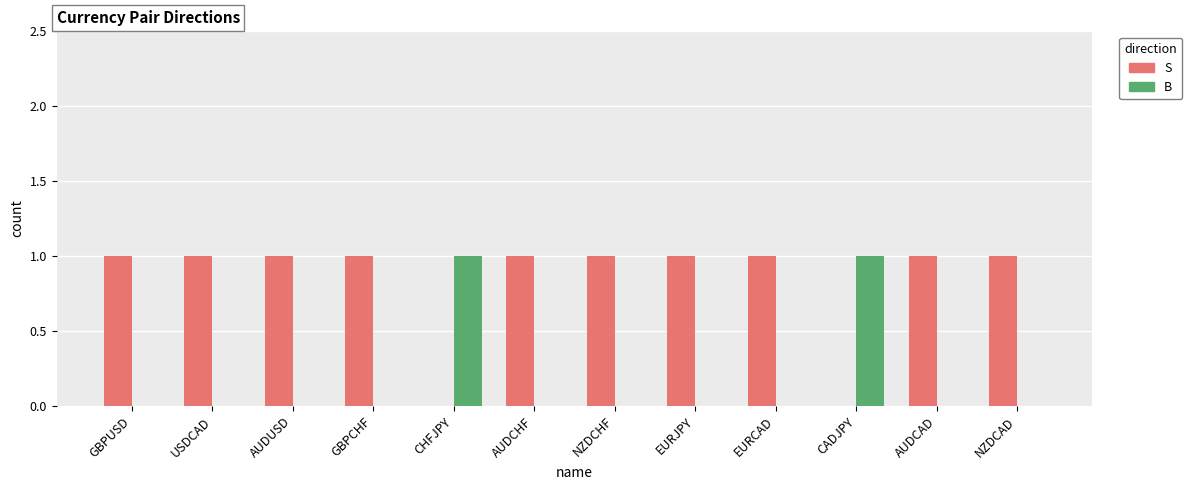

What is the sum of all S values?

10